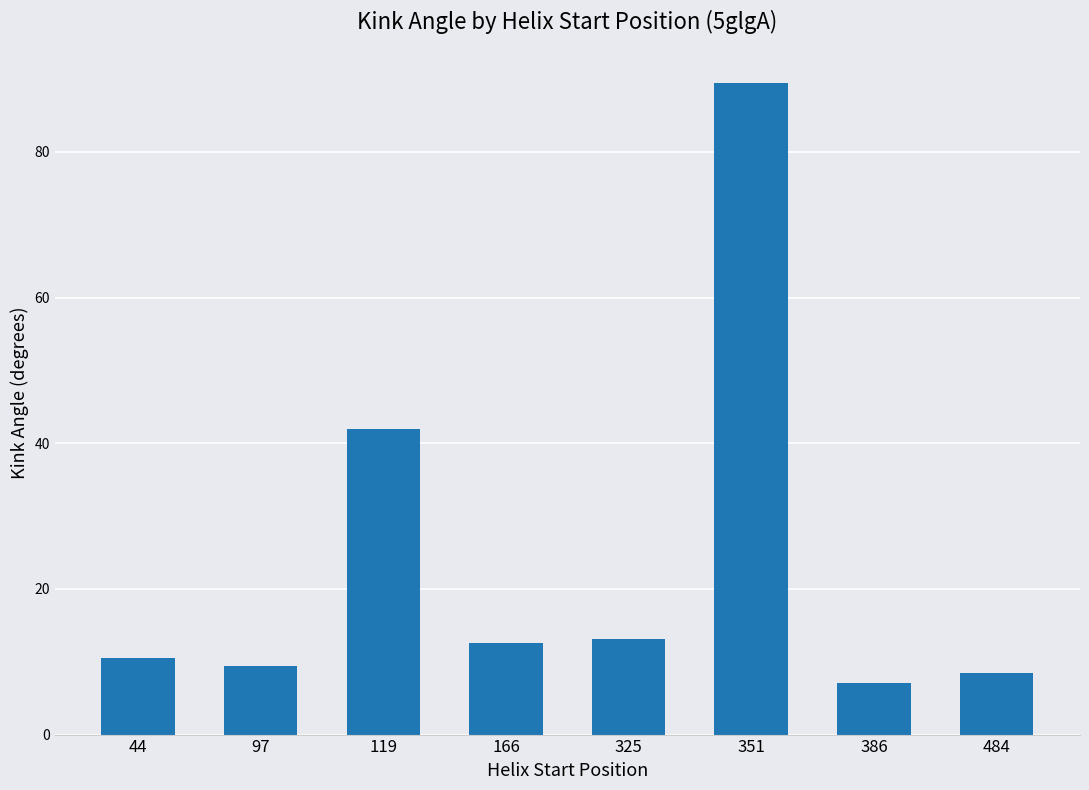

The value at 119 is 41.9. True or false?

True